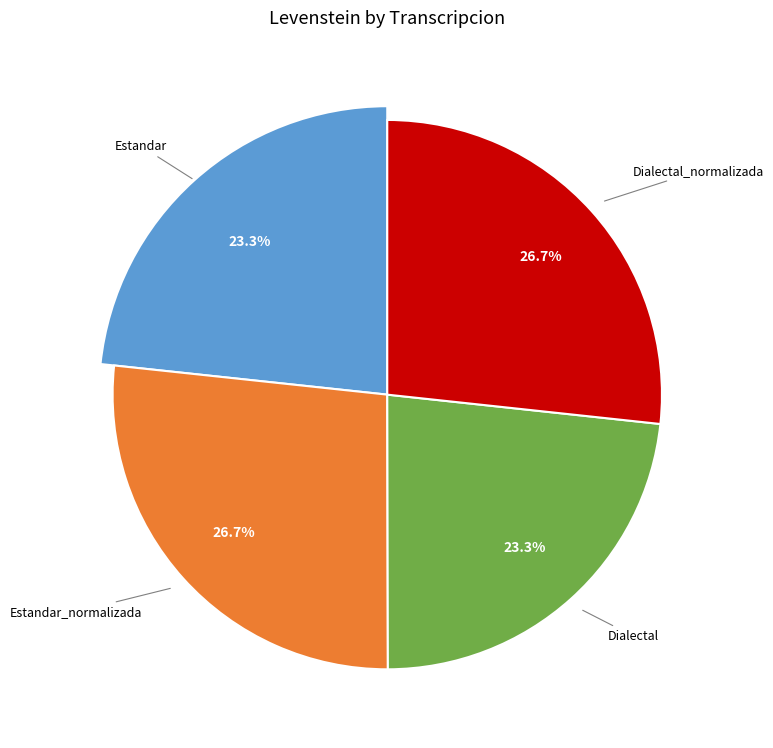

Count the number of slices in the pie.

4